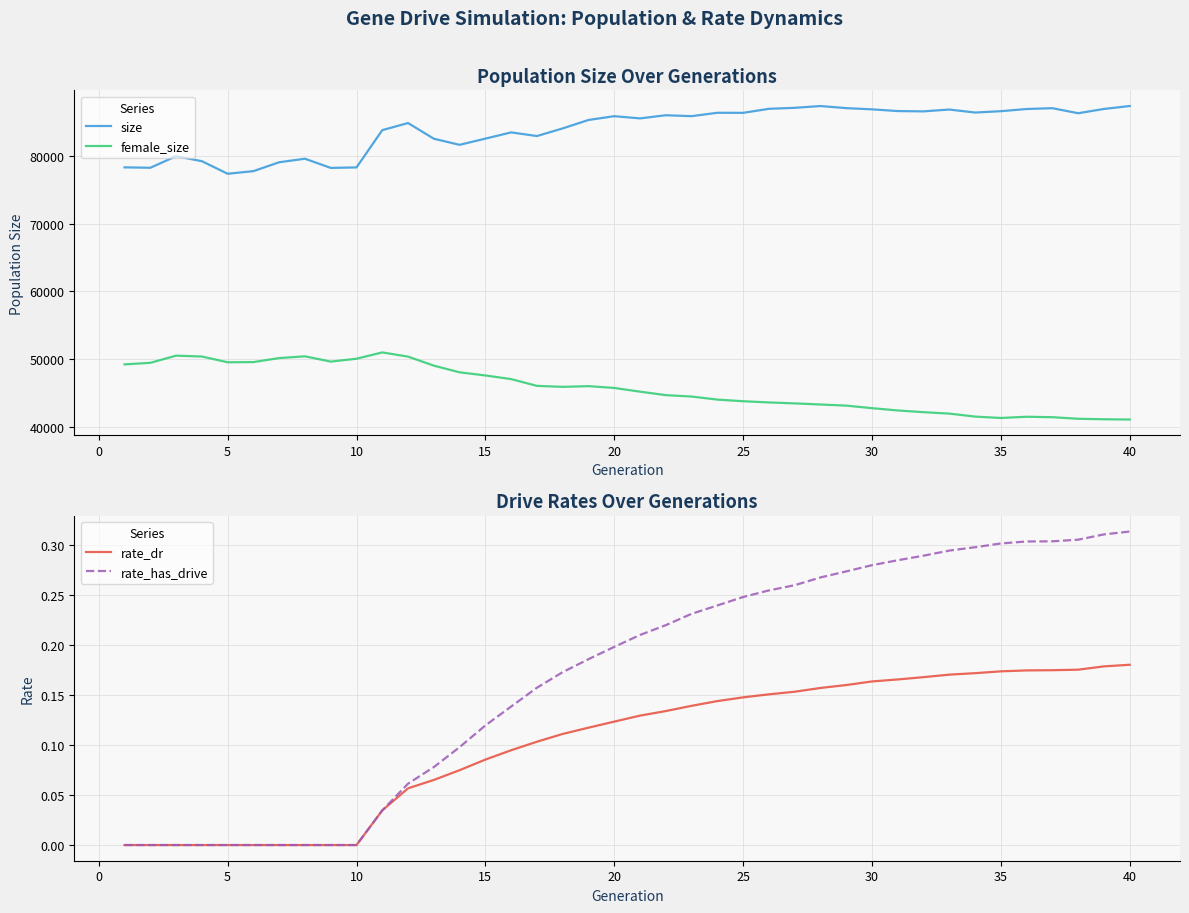

What is the lowest value of the female_size series?

41044